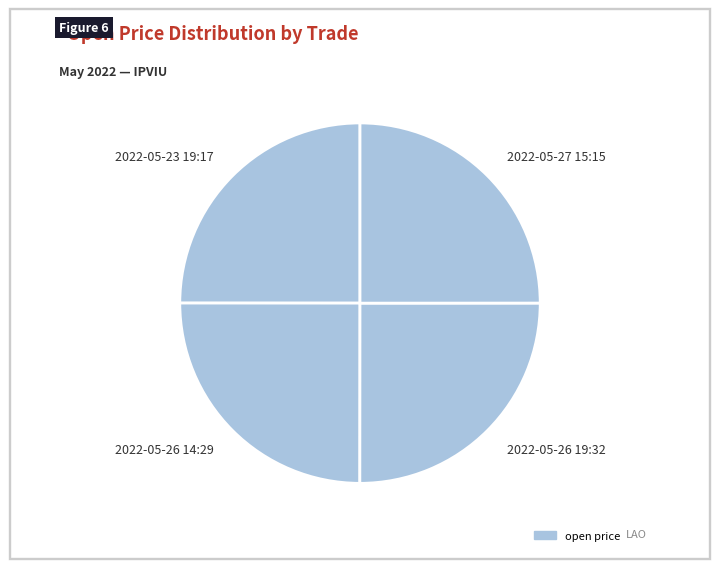

How many segments does this pie chart have?

4